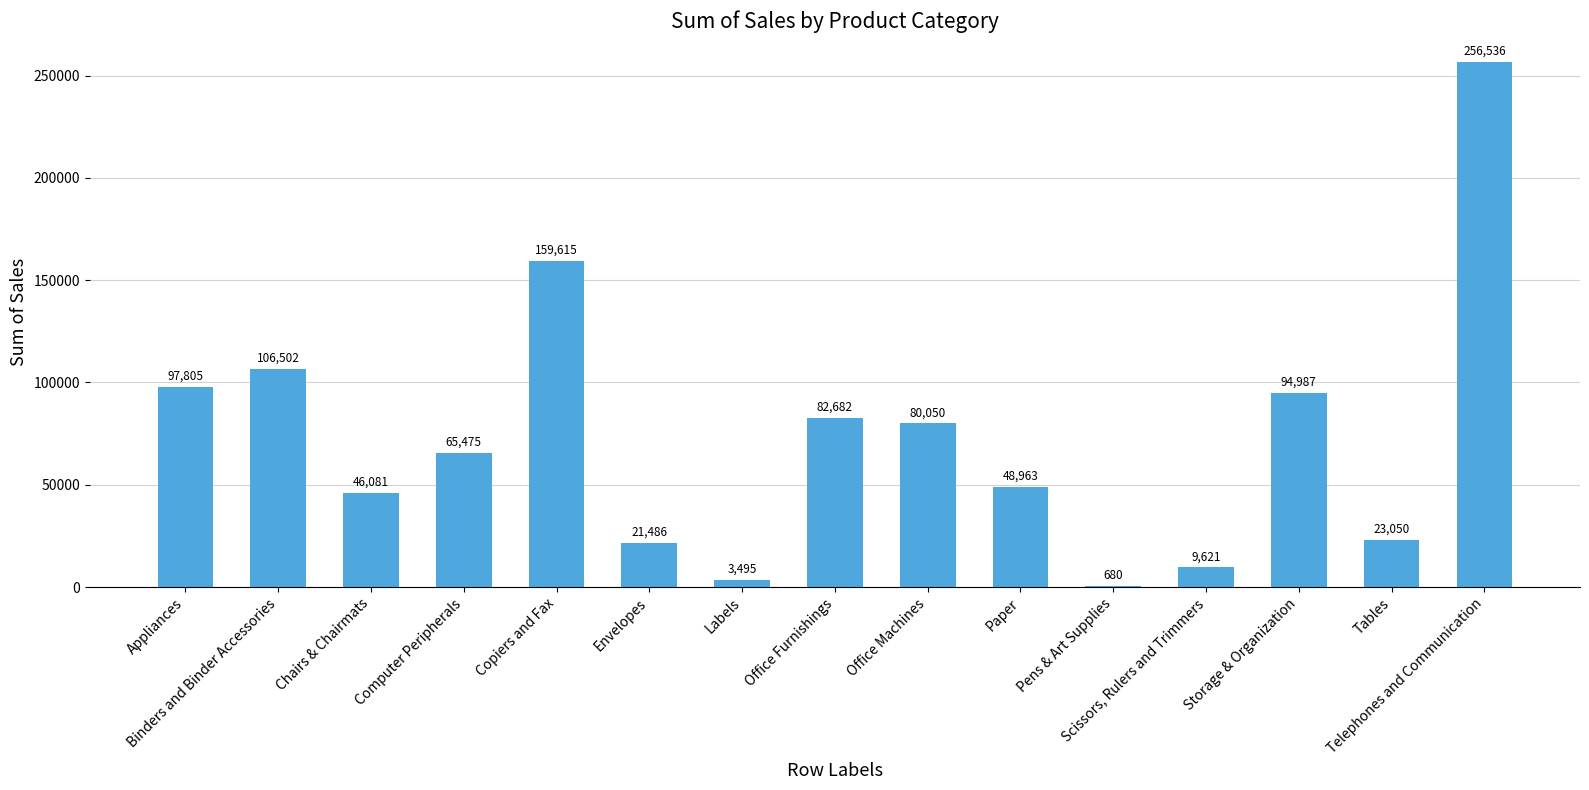

What is the change in value from Copiers and Fax to Tables?

-136564.8